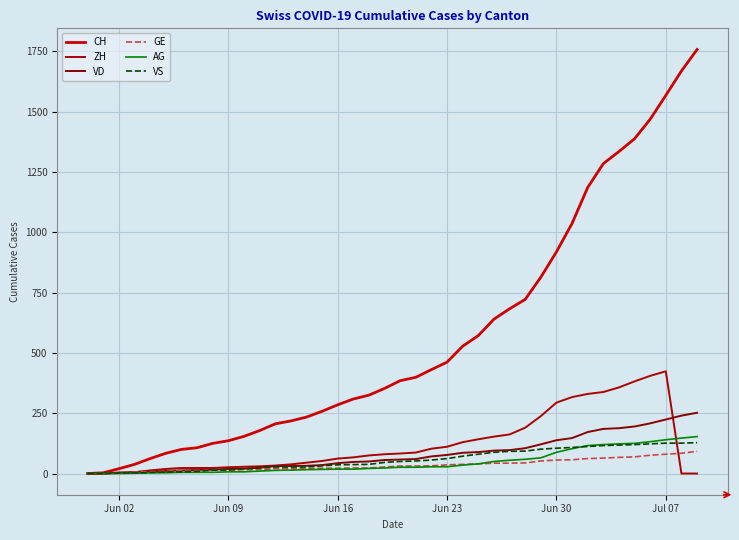

How many lines are shown in the chart?

6